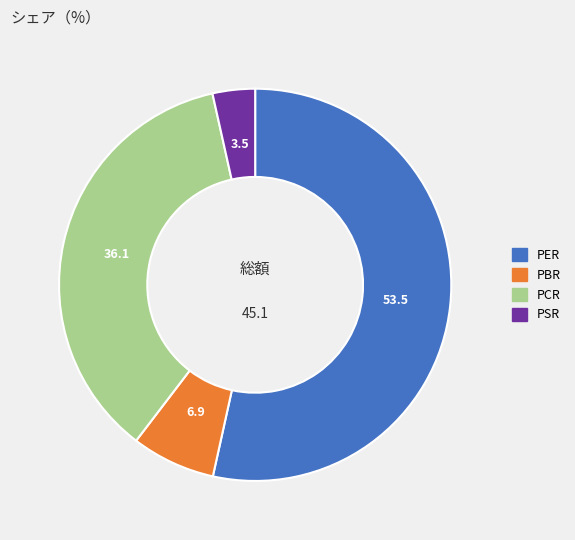

Is the sum of PCR and PBR greater than half?

No